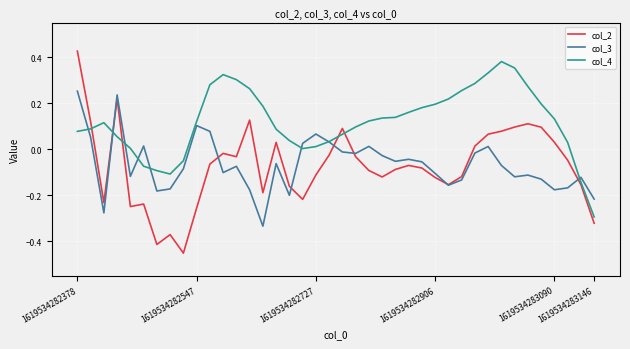

Which series has the largest total across all categories?

col_4